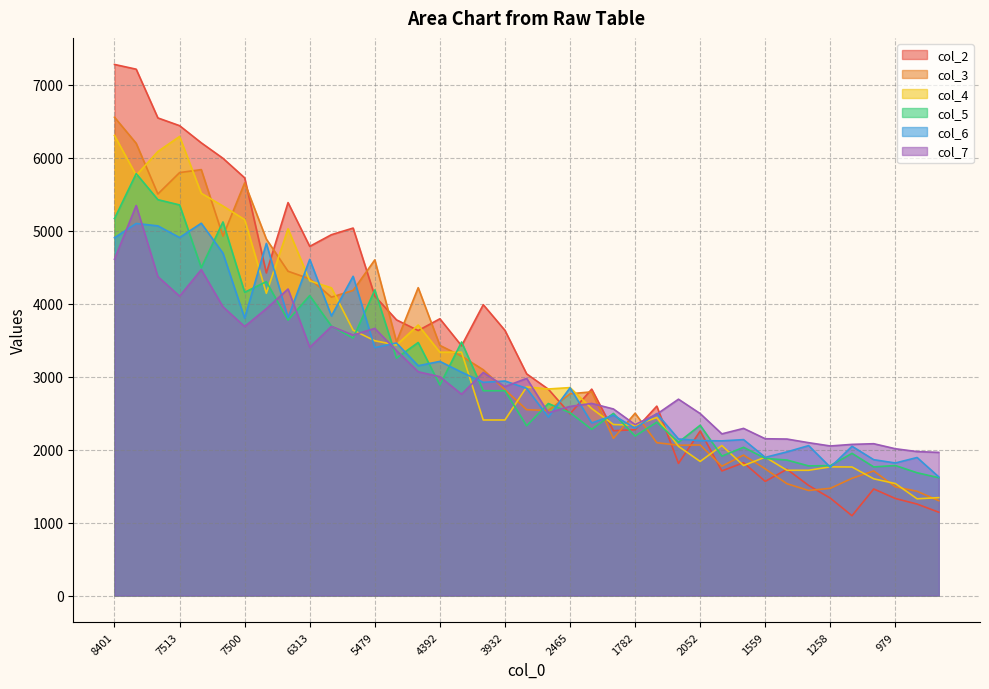

Rank the series at 1756 from lowest to highest value.

col_2, col_4, col_3, col_5, col_6, col_7